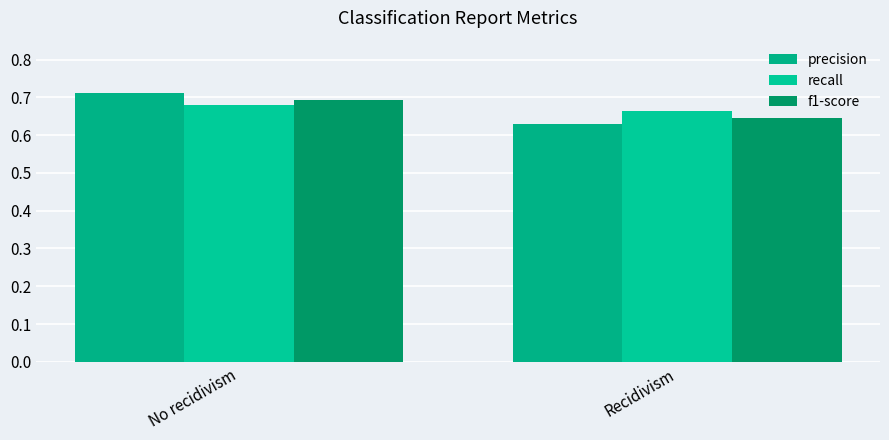

Which series has the largest total across all categories?

recall